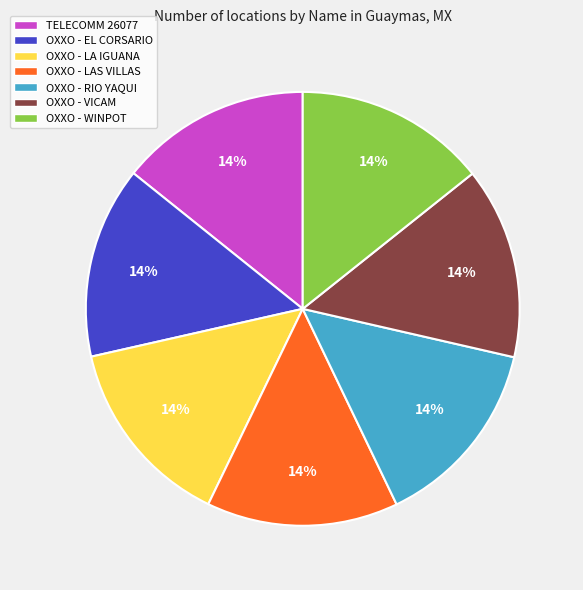

Approximately how many times larger is the value at OXXO - LA IGUANA compared to OXXO - LAS VILLAS?

1.0